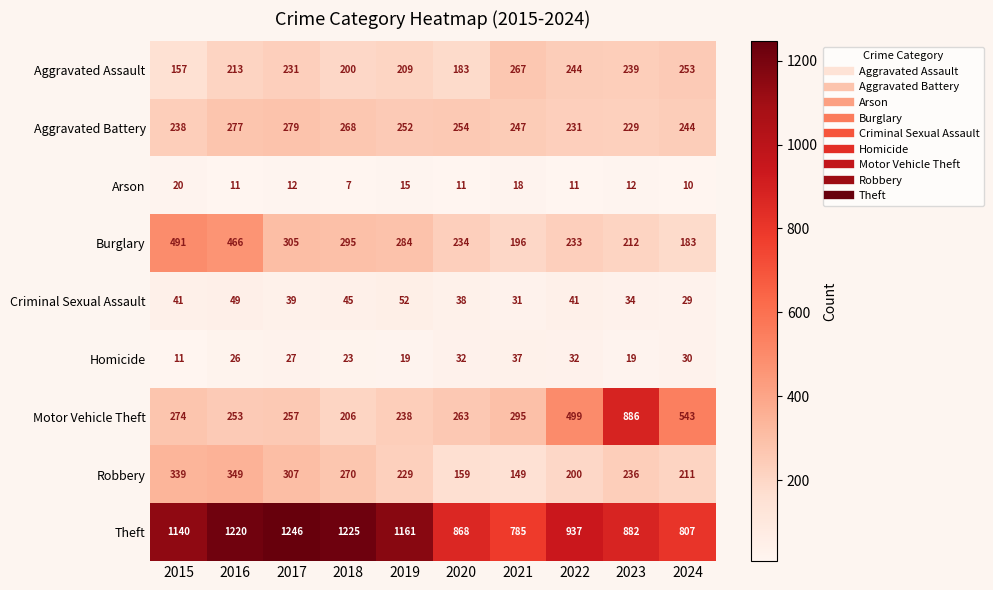

What is the difference between the second highest and minimum values in the Robbery series?

190